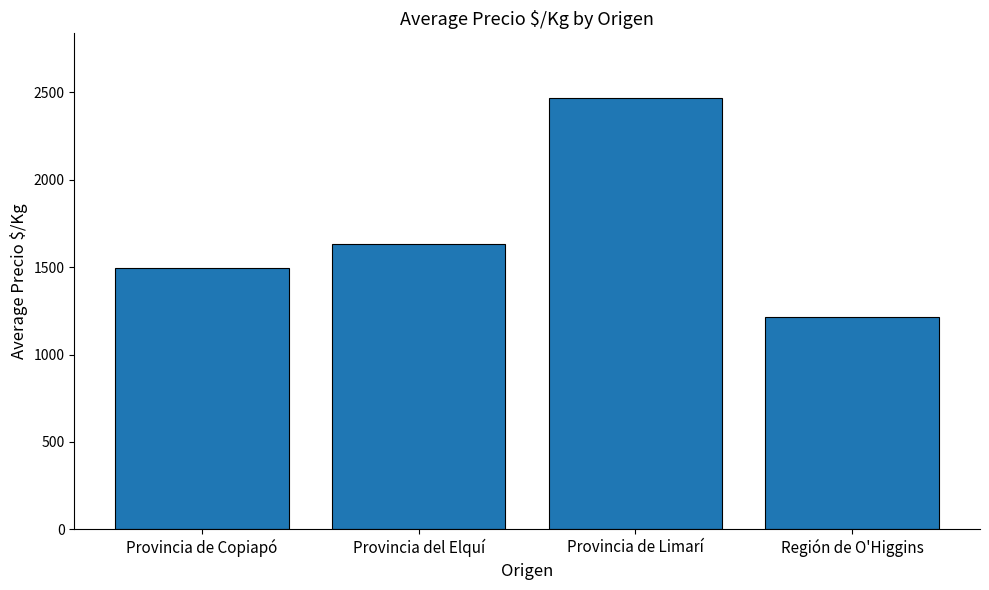

Rank the categories by value from lowest to highest.

Región de O'Higgins, Provincia de Copiapó, Provincia del Elquí, Provincia de Limarí